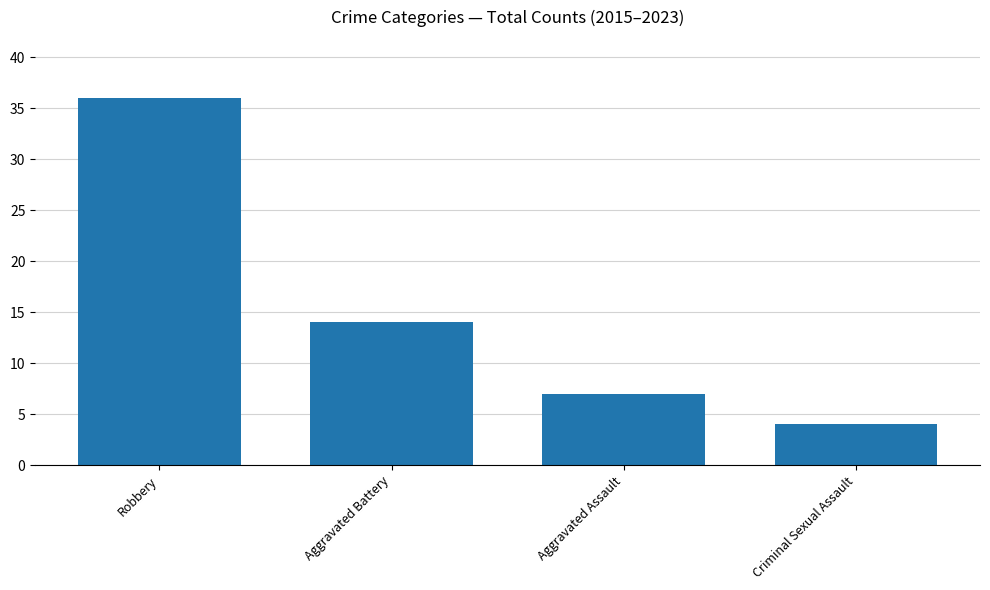

Is it true that the value at Criminal Sexual Assault is 4?

True